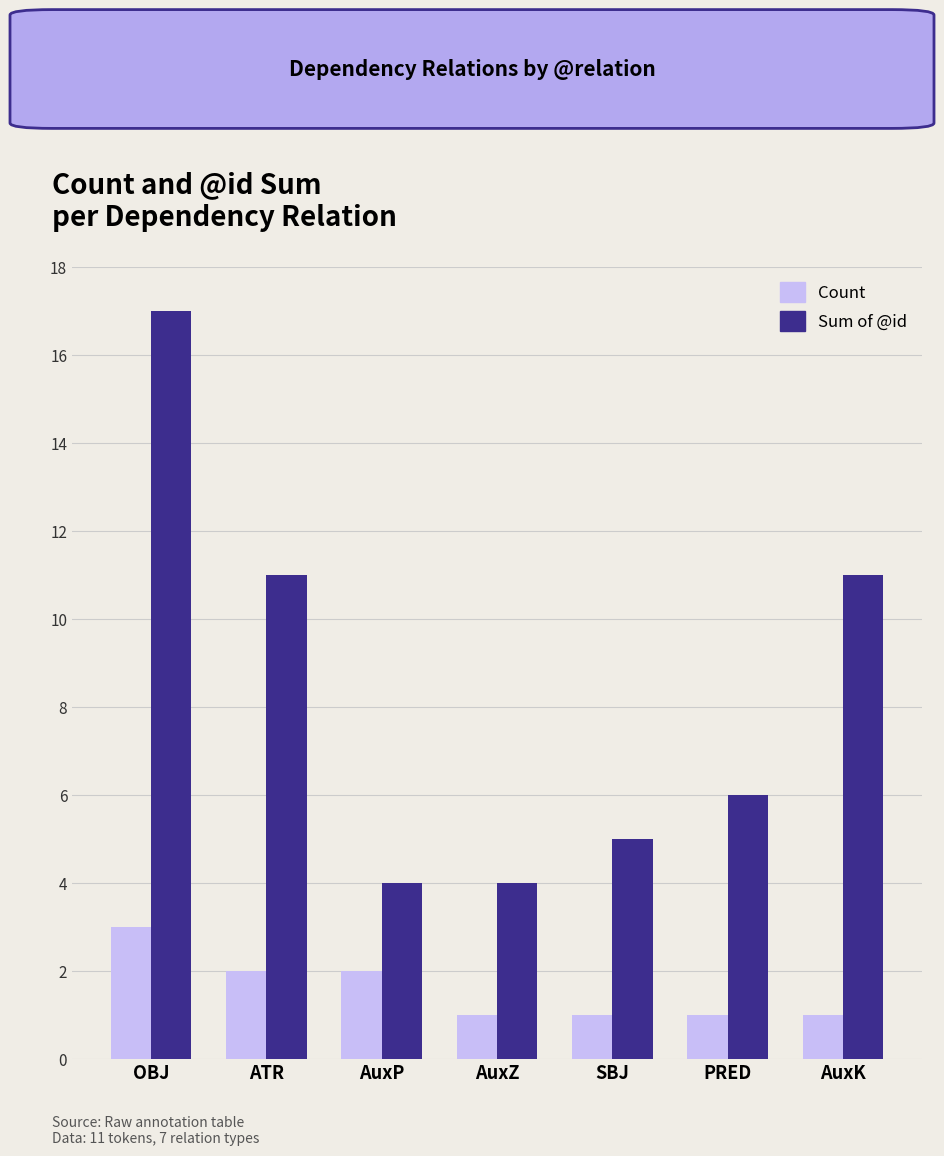

Which series changed the most between OBJ and ATR?

Sum of @id